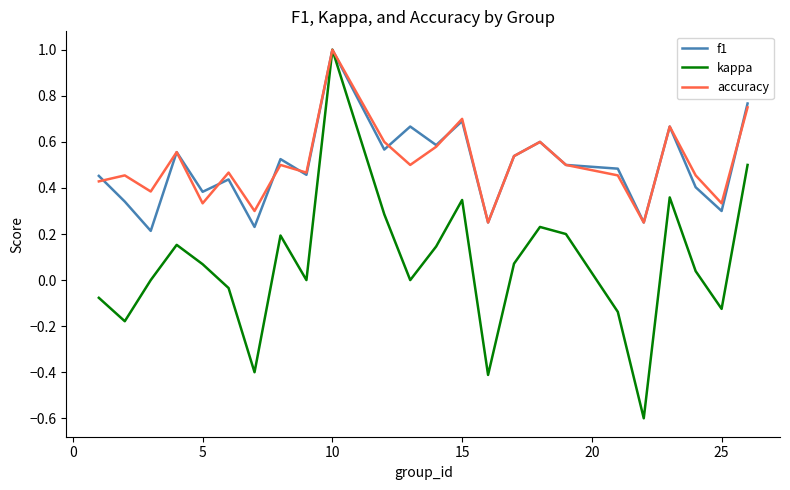

Which series has the widest spread of values?

kappa